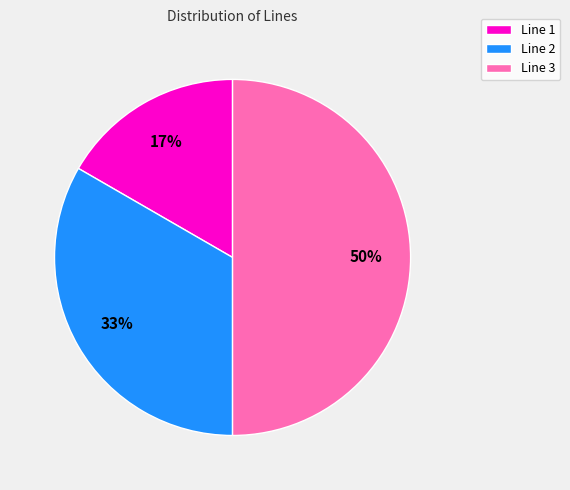

Is Line 1 the majority of the pie?

No